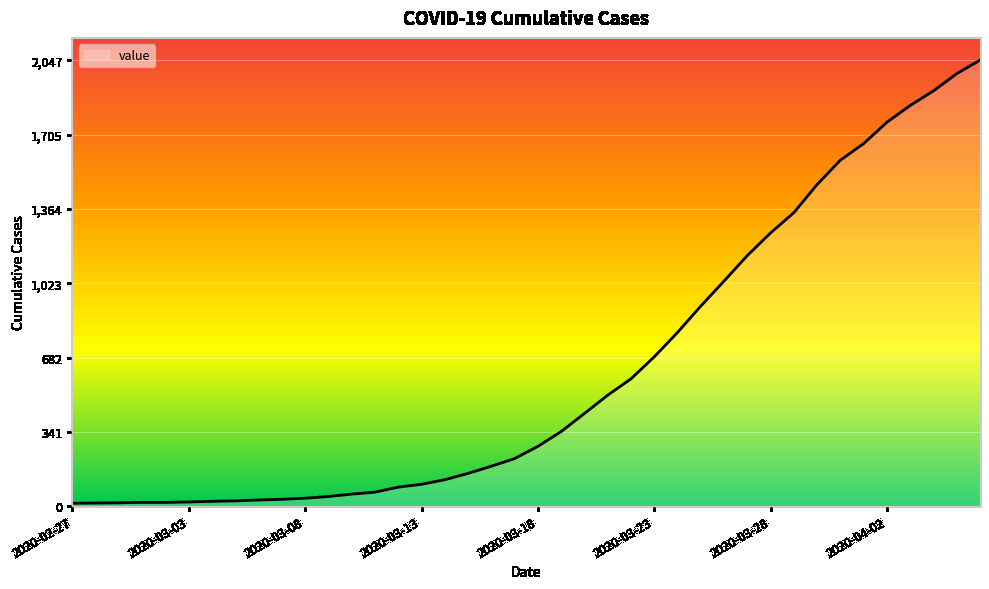

What is the minimum value shown in the chart?

13